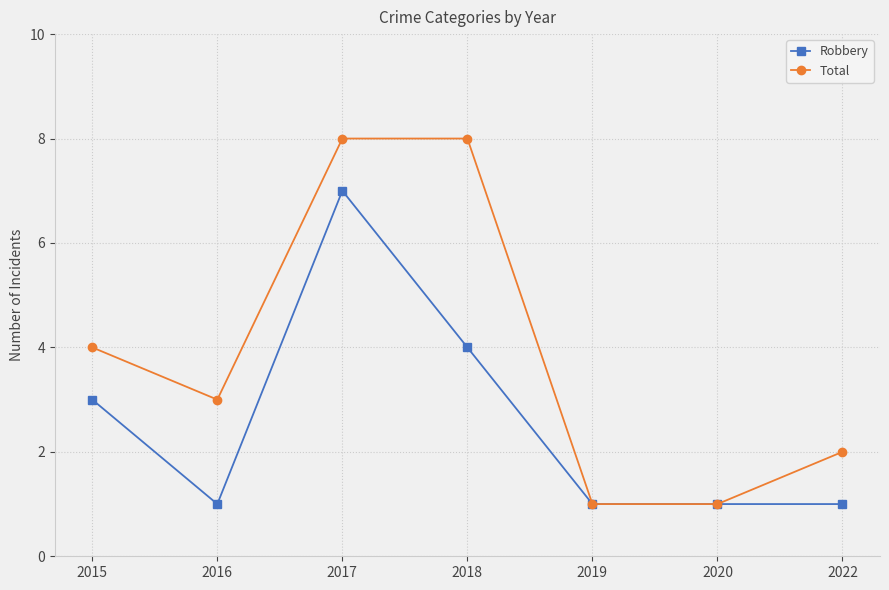

The value of Total at 2018 is 11. True or false?

False